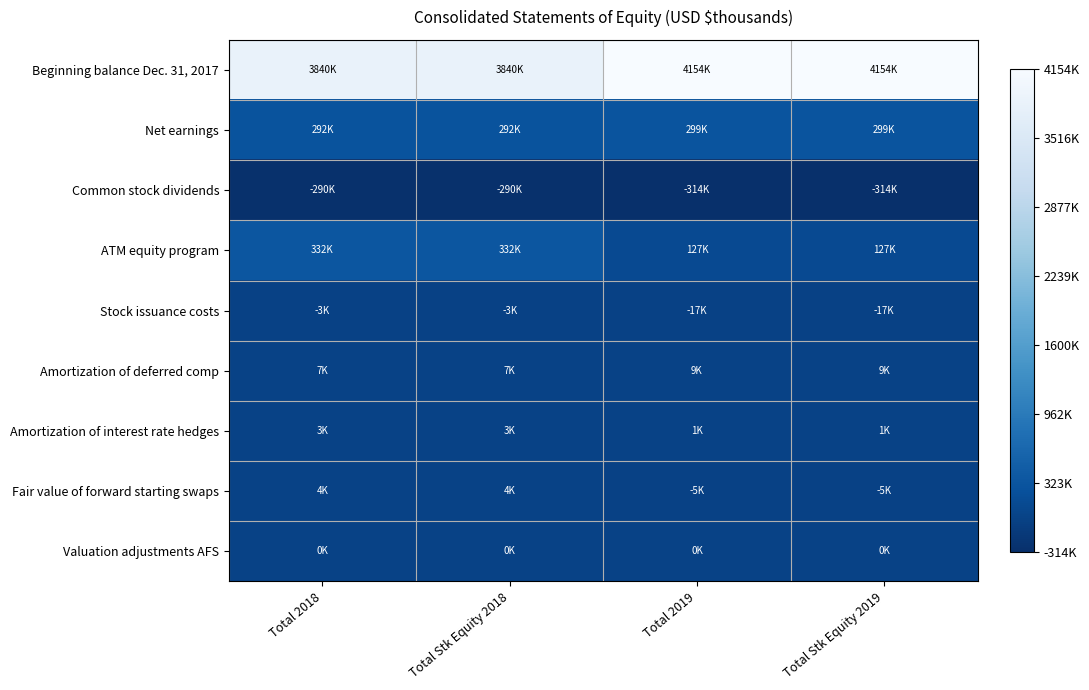

Reading right to left, what are all the values shown in this chart?

Beginning balance Dec. 31, 2017: Total Stk Equity 2019=4154250	Total 2019=4154605	Total Stk Equity 2018=3840593	Total 2018=3840910
Net earnings: Total Stk Equity 2019=299180	Total 2019=299608	Total Stk Equity 2018=292447	Total 2018=292485
Common stock dividends: Total Stk Equity 2019=-314619	Total 2019=-314619	Total Stk Equity 2018=-290201	Total 2018=-290201
ATM equity program: Total Stk Equity 2019=127337	Total 2019=127337	Total Stk Equity 2018=332018	Total 2018=332018
Stock issuance costs: Total Stk Equity 2019=-17521	Total 2019=-17521	Total Stk Equity 2018=-3947	Total 2018=-3947
Amortization of deferred comp: Total Stk Equity 2019=9452	Total 2019=9452	Total Stk Equity 2018=7913	Total 2018=7913
Amortization of interest rate hedges: Total Stk Equity 2019=1307	Total 2019=1307	Total Stk Equity 2018=3664	Total 2018=3664
Fair value of forward starting swaps: Total Stk Equity 2019=-5524	Total 2019=-5524	Total Stk Equity 2018=4080	Total 2018=4080
Valuation adjustments AFS: Total Stk Equity 2019=116	Total 2019=116	Total Stk Equity 2018=298	Total 2018=298